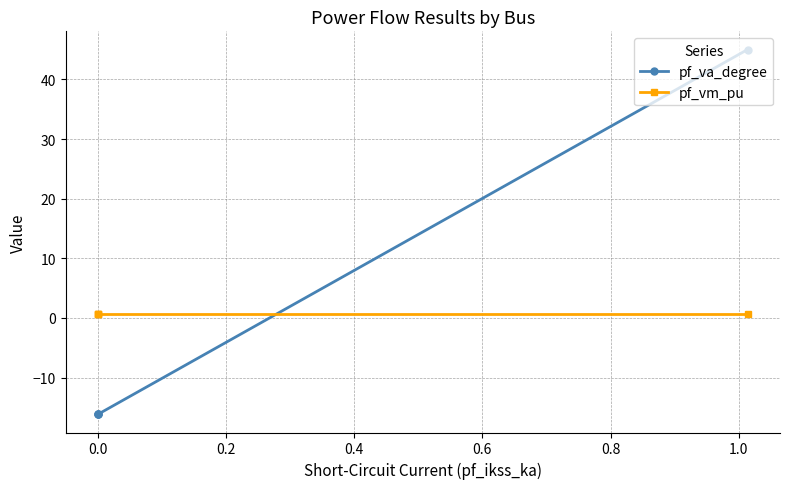

The value of pf_vm_pu at 0.0 is 0.6. True or false?

True